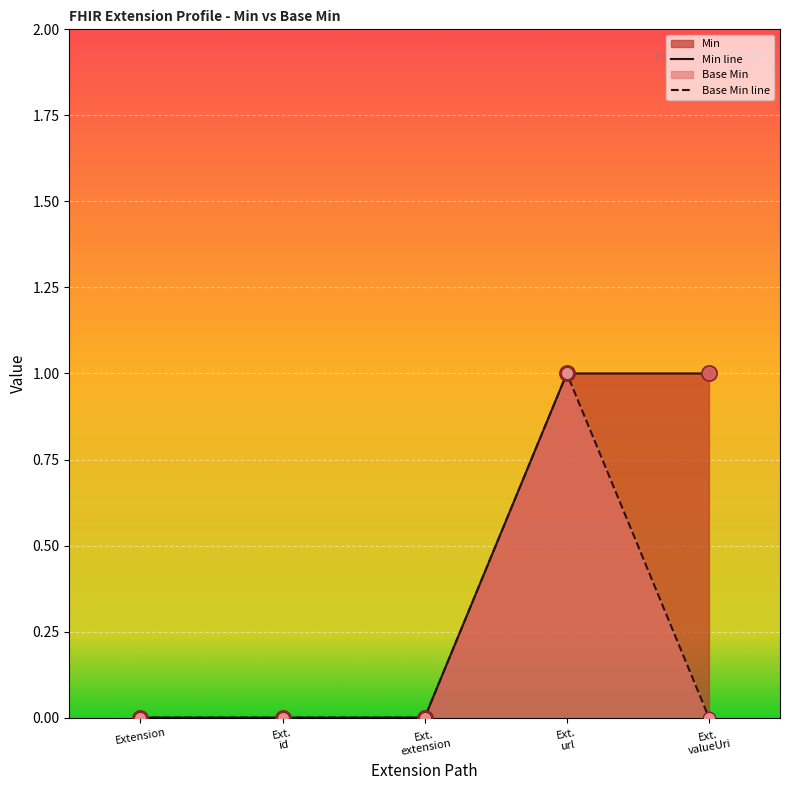

At which category is the sum across all series the highest?

Ext.
url